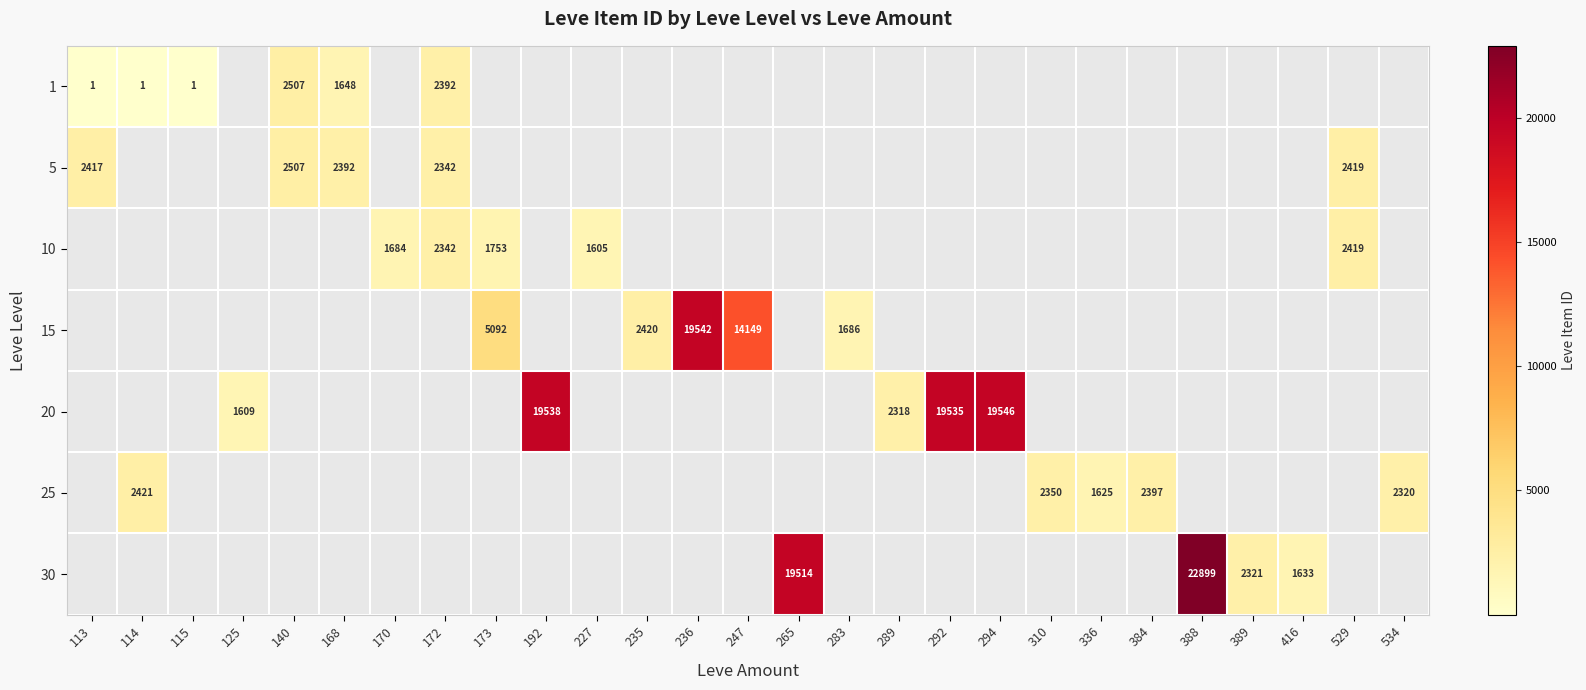

The 20 series shows 1609 at 125. True or false?

True